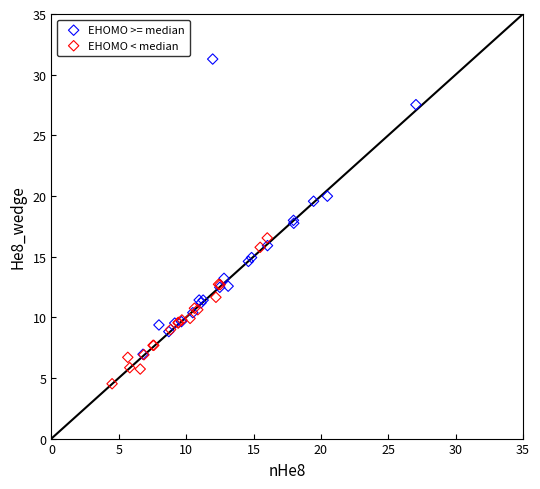

Which series has the widest spread of Y values?

EHOMO >= median